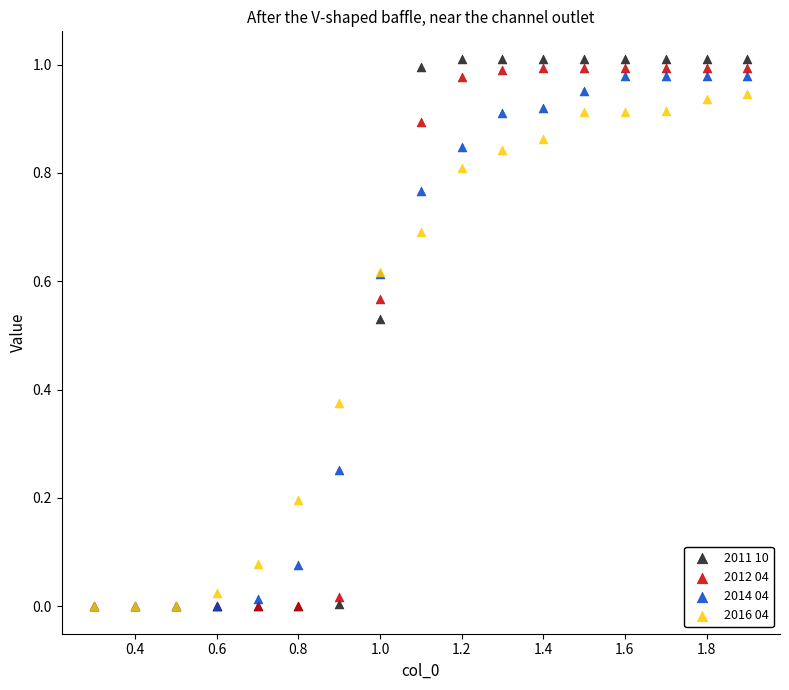

What are all the series names shown in the legend?

2011 10, 2012 04, 2014 04, 2016 04